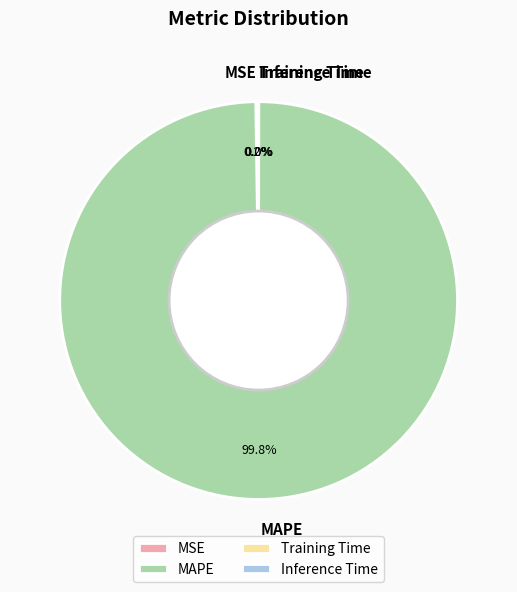

To the nearest percent, what is the difference between the largest and smallest slice percentages?

100%